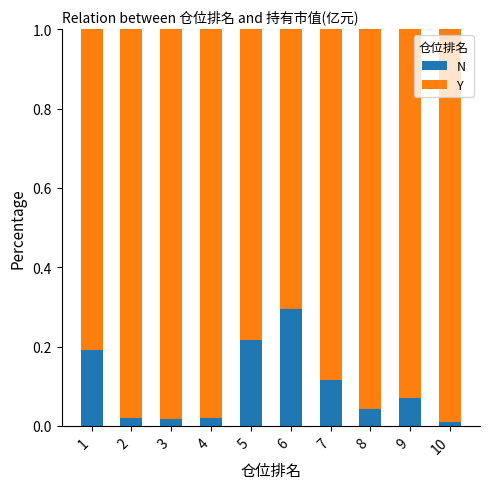

What is the difference between the maximum and minimum values in the N series?

0.3